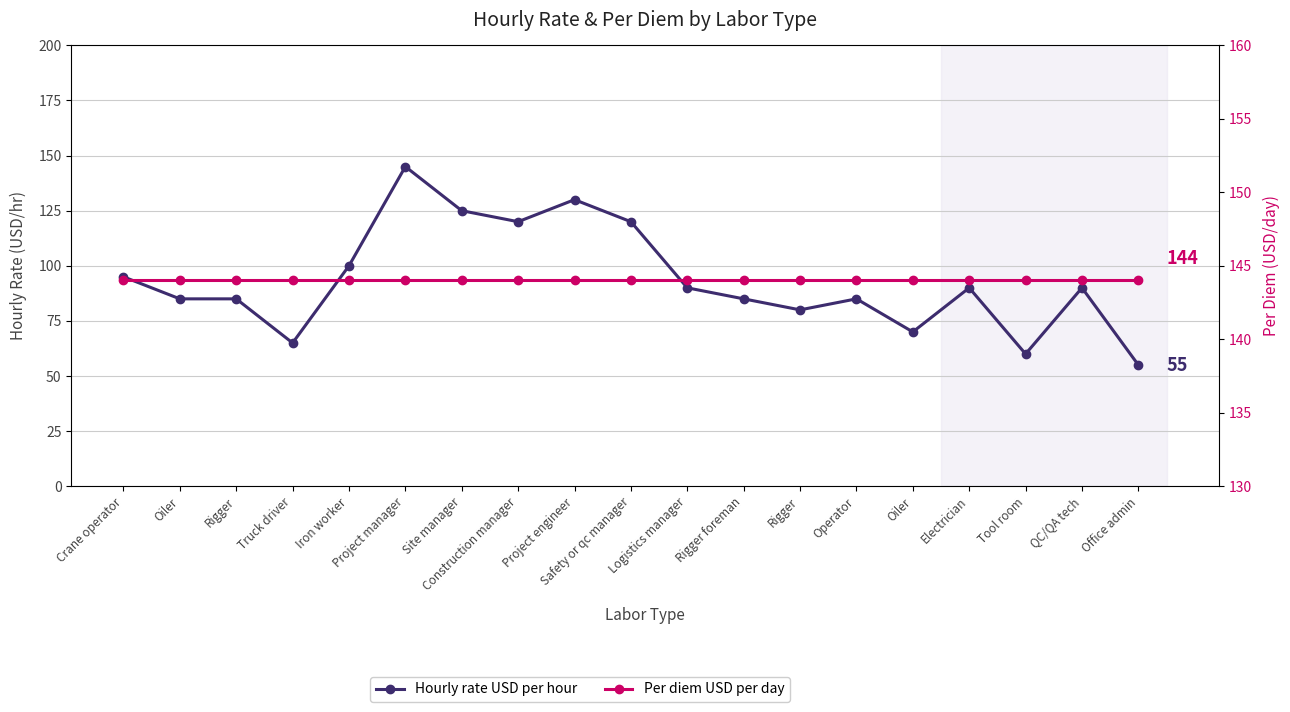

Which has a higher value, Project manager or Rigger foreman?

Project manager